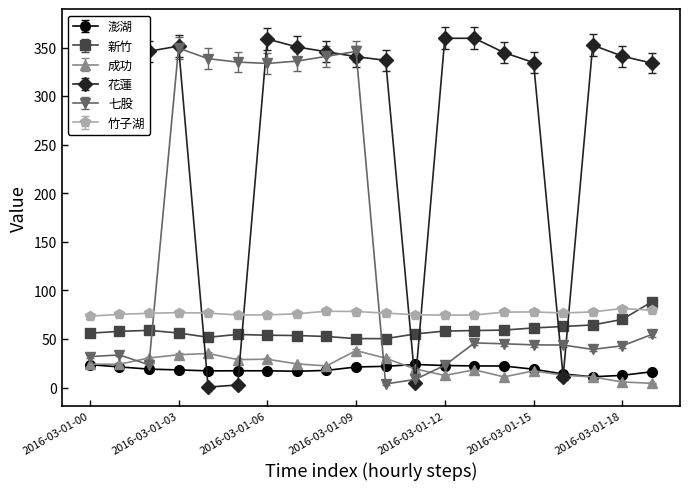

List the series in order of their peak value, highest first.

花蓮, 七股, 新竹, 竹子湖, 成功, 澎湖